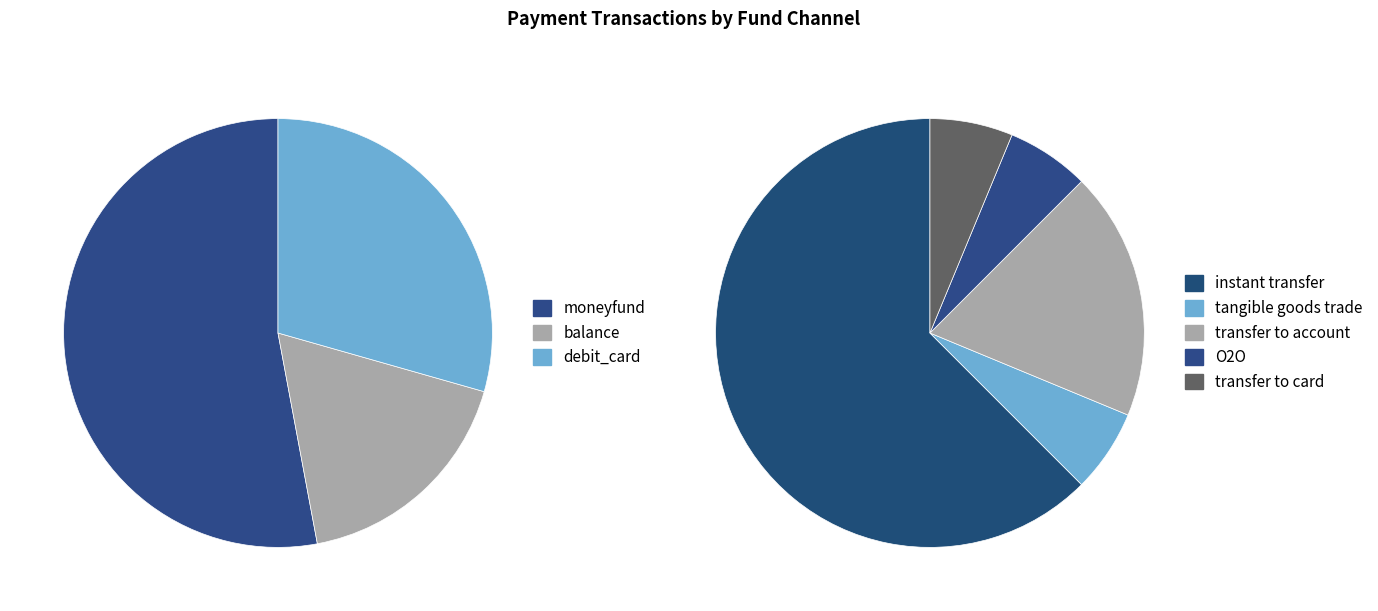

True or false: balance accounts for 18% of the total.

True